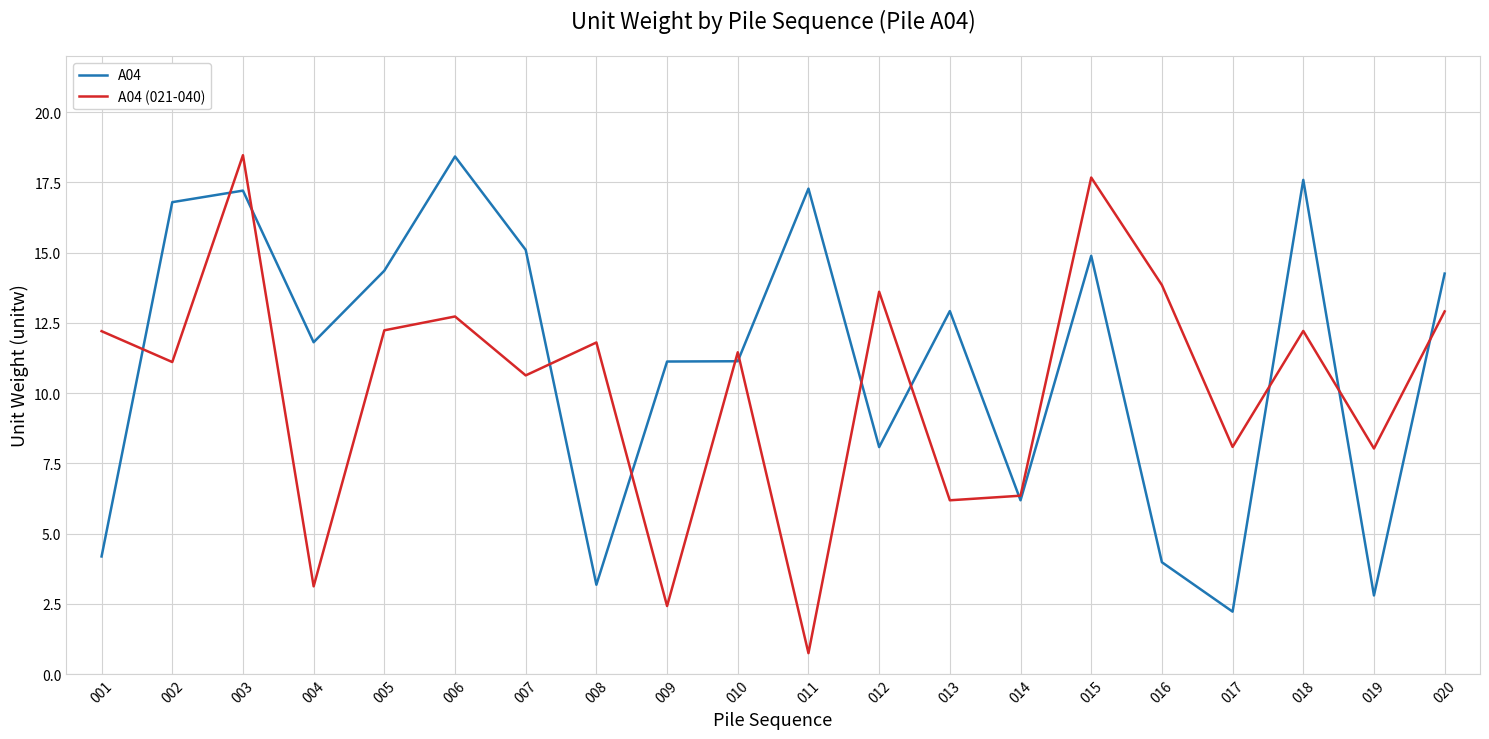

True or false: A04 (021-040) has more than 0 interior local peaks.

True